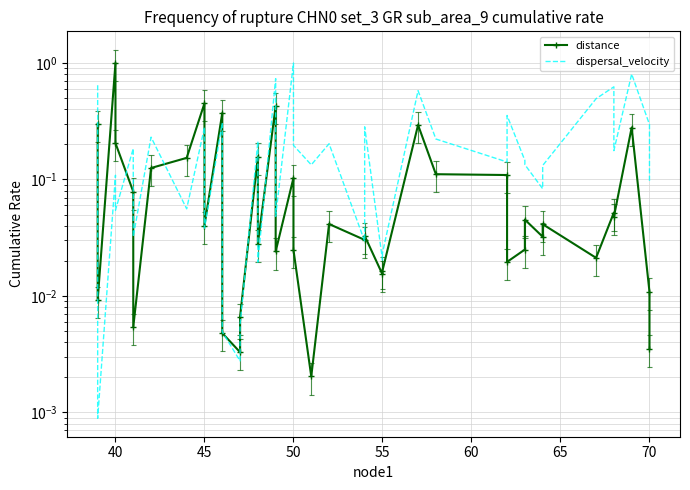

True or false: distance has more than 1 points higher than both neighbors.

True